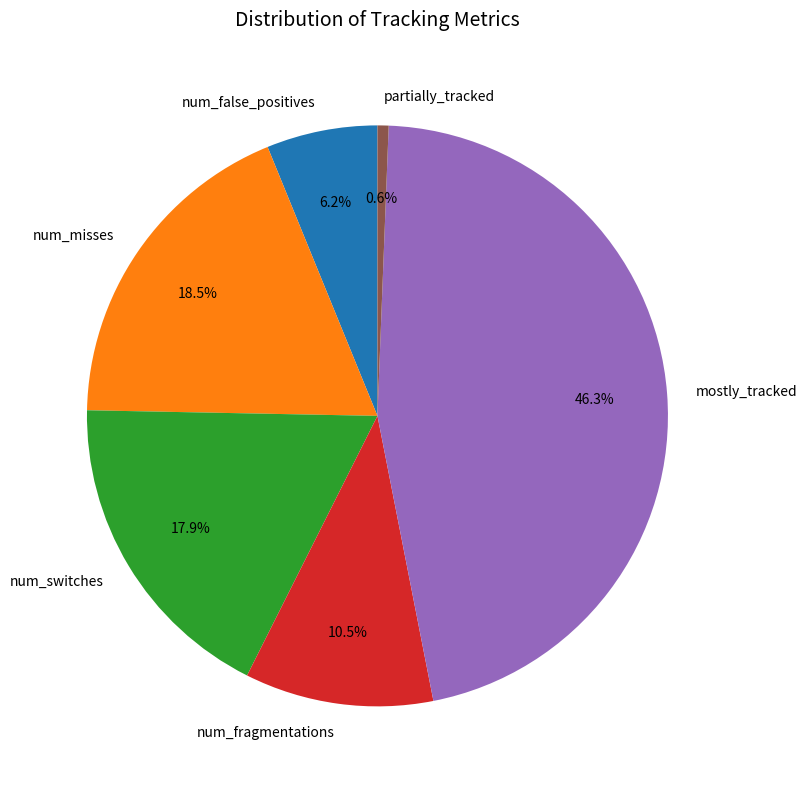

Is mostly_tracked the majority of the pie?

No